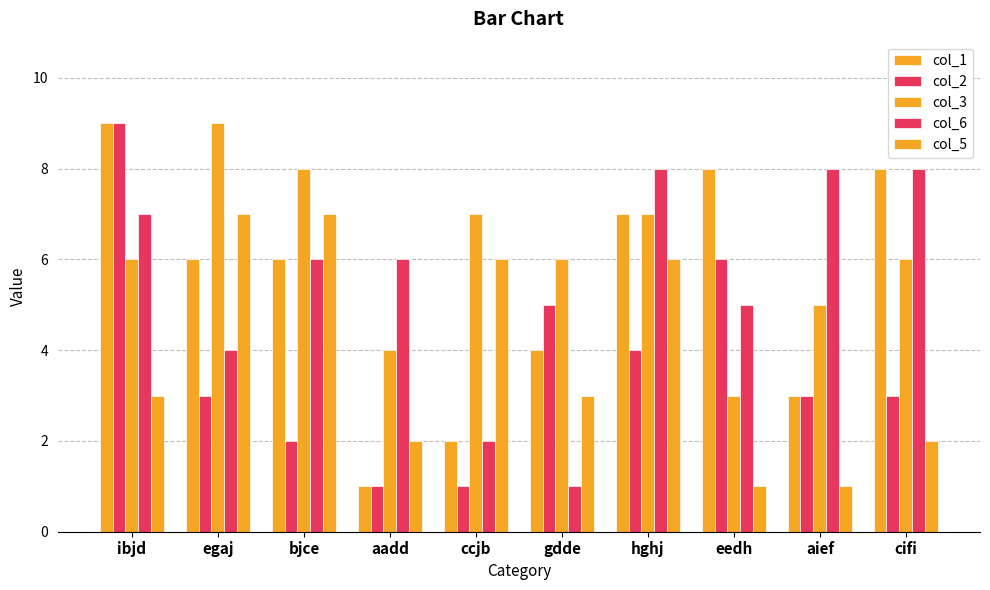

At which category is the sum across all series the highest?

ibjd